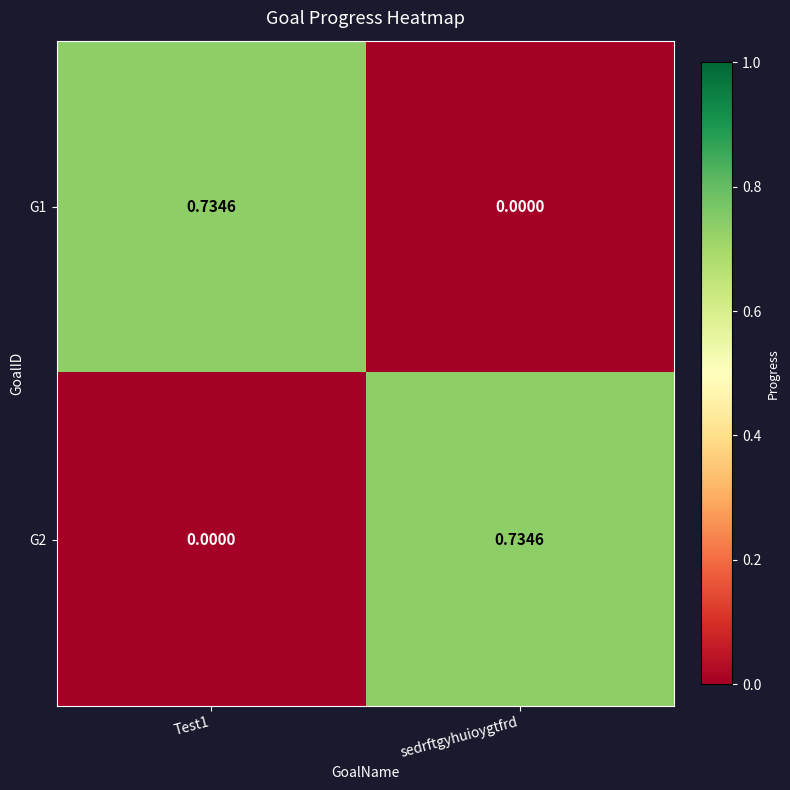

Where is G1 nearest to the value 0?

sedrftgyhuioygtfrd